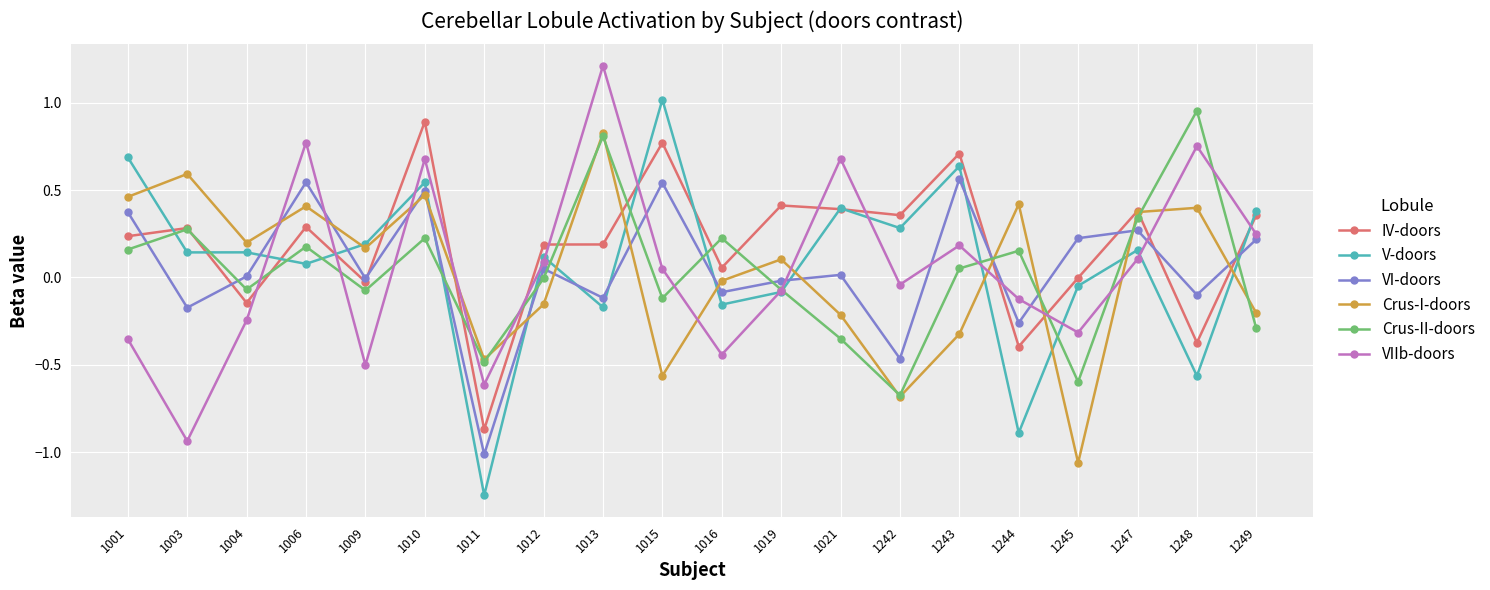

Where is the first local minimum for IV-doors?

1004